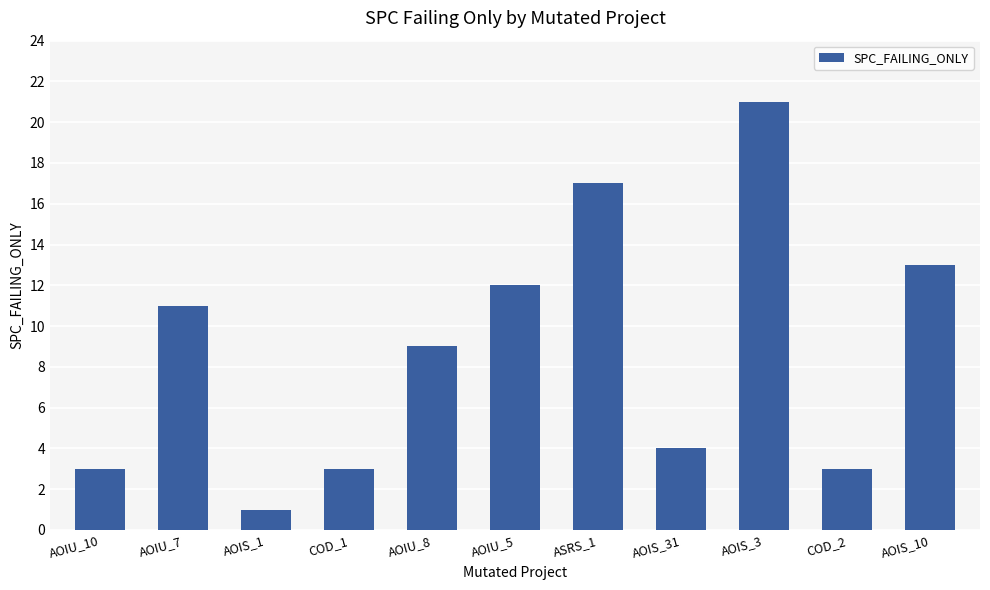

What is the label of the 6th bar from the right?

AOIU_5